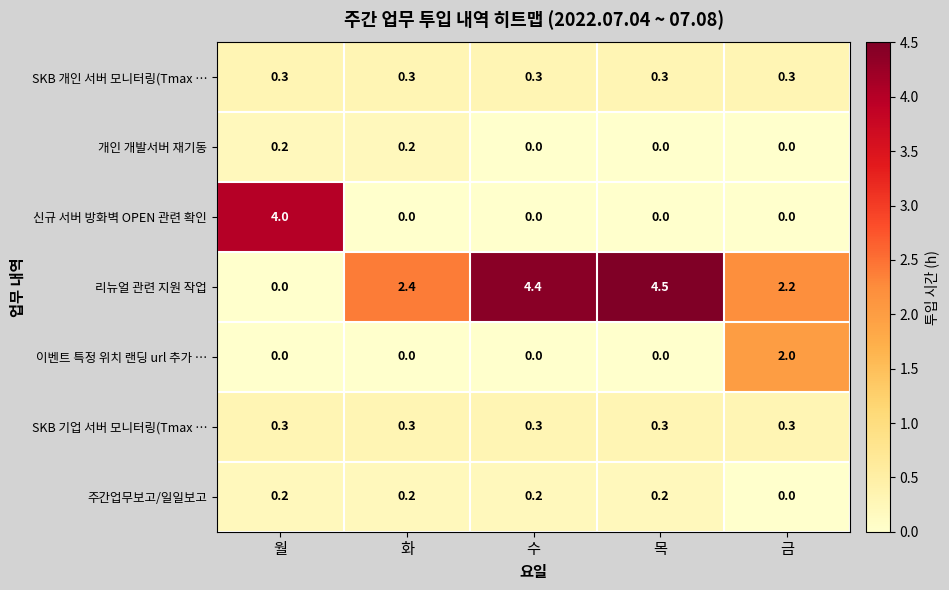

Which series has the largest range (max minus min)?

리뉴얼 관련 지원 작업